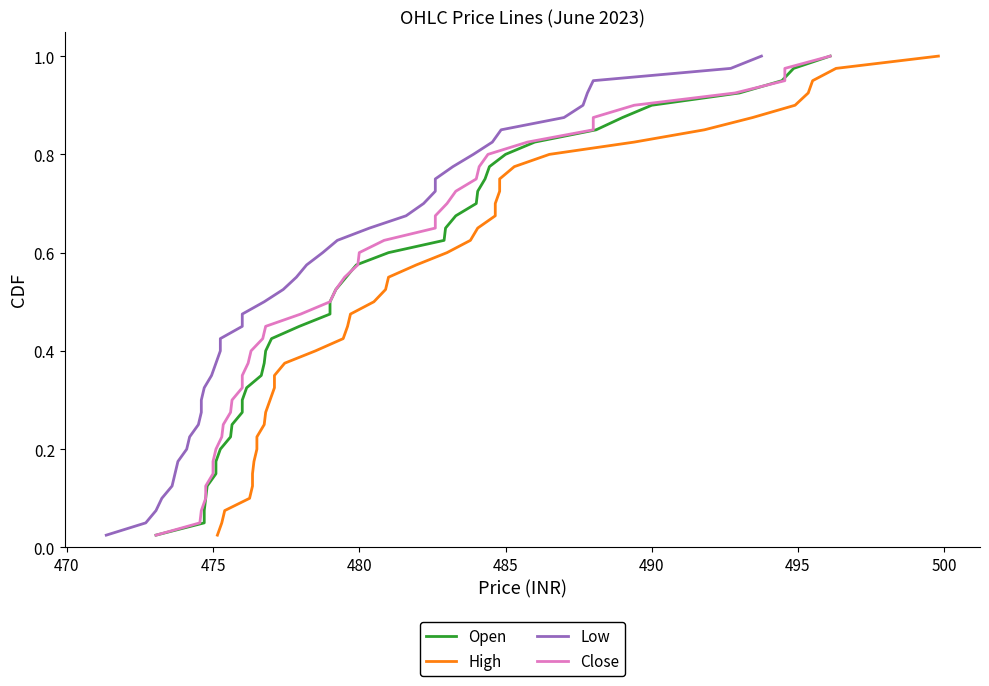

Which series has the largest total across all categories?

Open